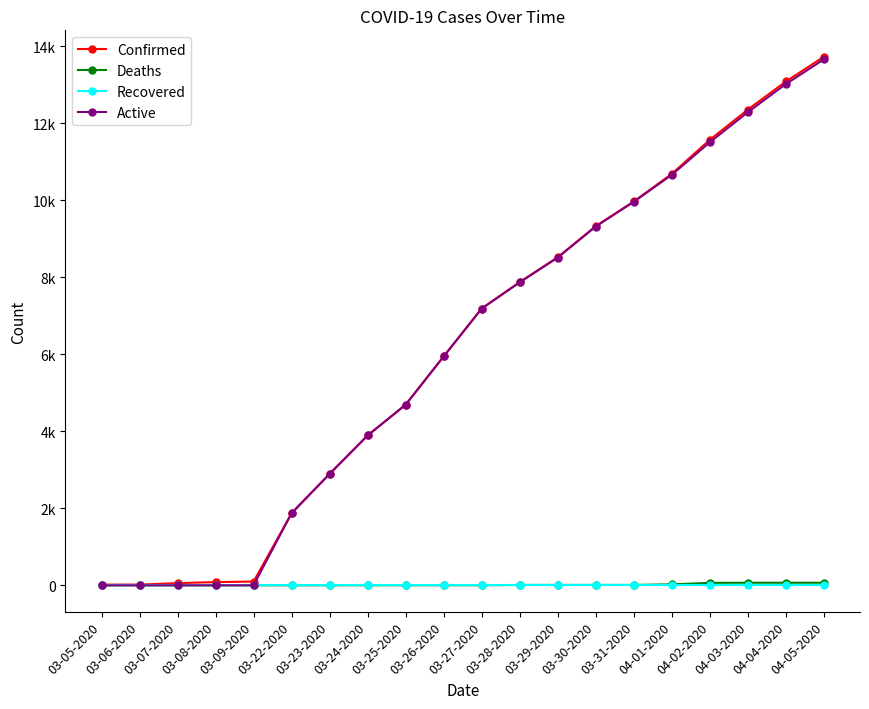

Reading left to right, transcribe all the data shown in this chart.

Confirmed: 18	19	57	83	98	1873	2894	3891	4691	5944	7187	7875	8519	9326	9967	10683	11567	12351	13081	13723
Deaths: 0	0	0	0	0	0	0	1	1	1	1	10	10	10	10	25	64	67	67	67
Recovered: 0	0	0	0	0	0	0	0	0	0	0	0	0	0	0	0	0	0	0	0
Active: 0	0	0	0	0	1873	2894	3890	4690	5943	7186	7865	8509	9316	9957	10658	11503	12284	13014	13656